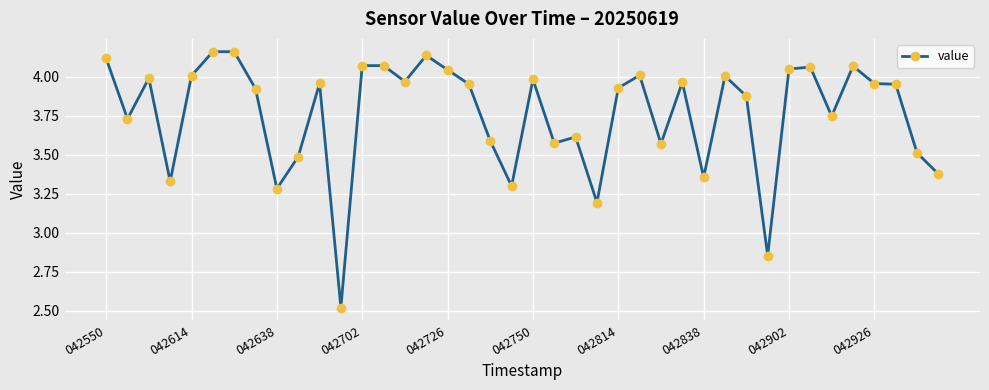

True or false: there are more than 1 points higher than both neighbors.

True